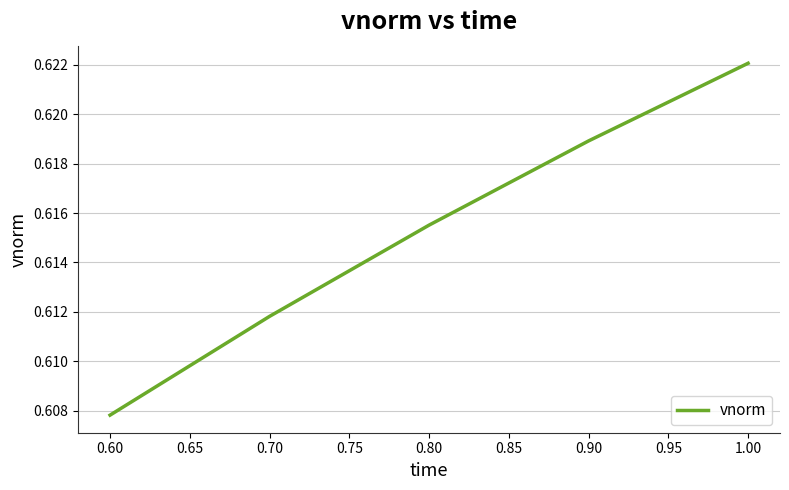

How many values are between 0 and 1?

5